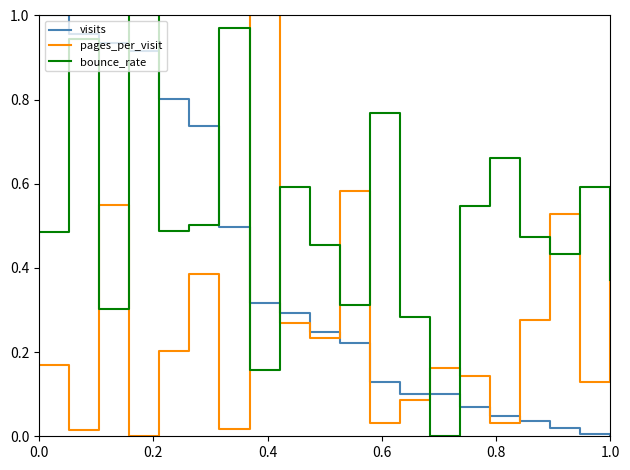

Which series ends up on top after the final intersection of pages_per_visit and visits?

pages_per_visit